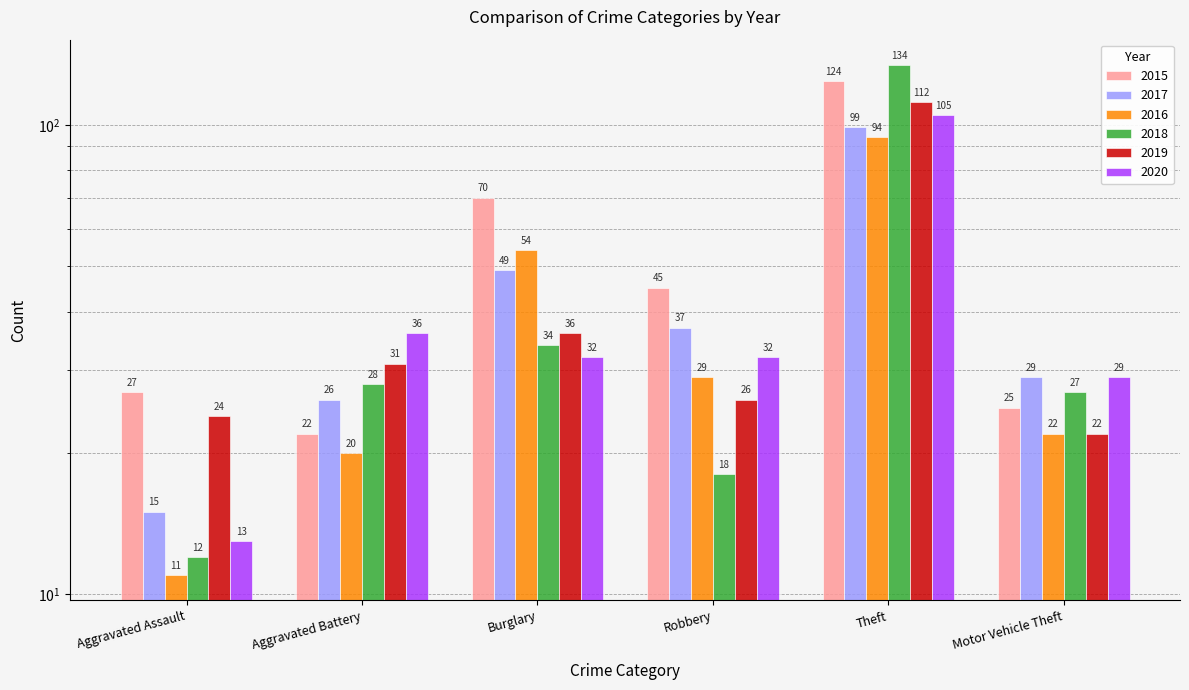

At which label does 2016 reach its minimum?

Aggravated Assault